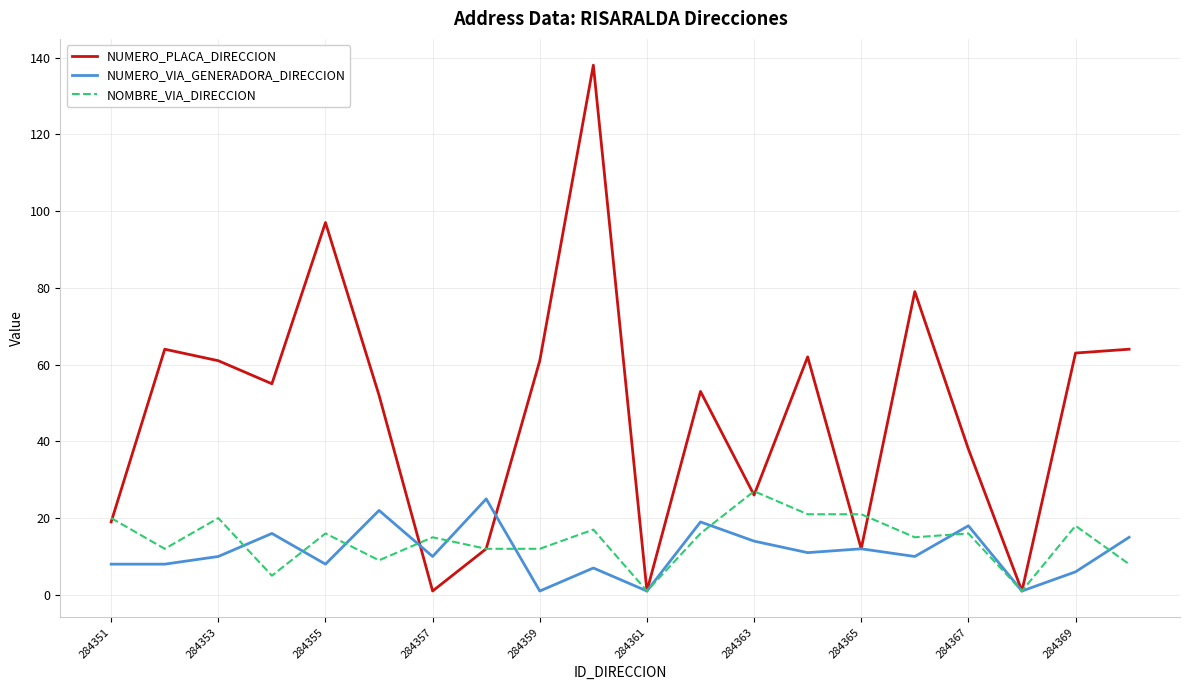

What is the sum of all NUMERO_PLACA_DIRECCION values?

959